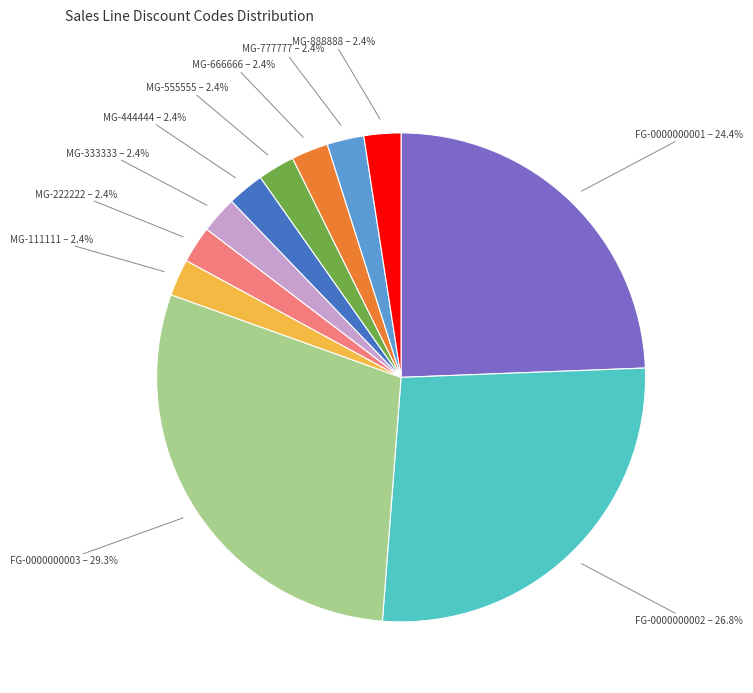

Is there a majority slice in this chart?

No